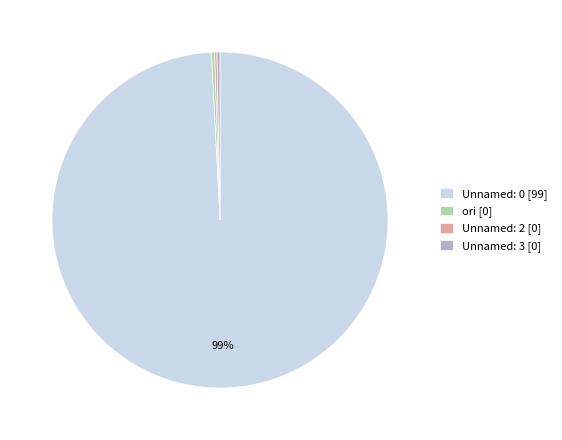

Approximately how many times larger is the value at ori [0] compared to Unnamed: 3 [0]?

1.0